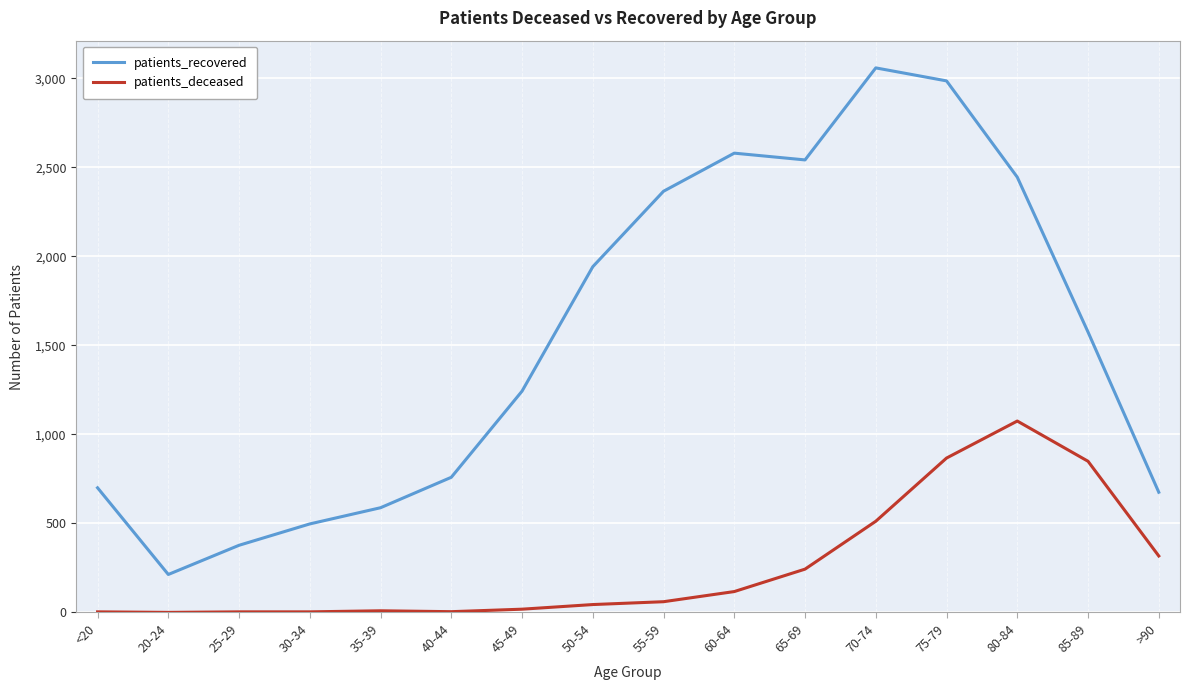

How many lines are shown in the chart?

2